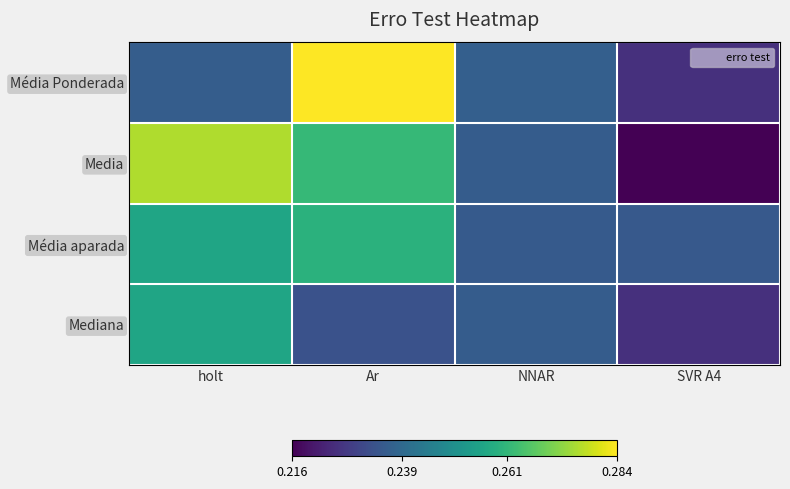

Reading left to right, list all the values displayed in this chart.

Média Ponderada: holt=0.2	Ar=0.3	NNAR=0.2	SVR A4=0.2
Media: holt=0.3	Ar=0.3	NNAR=0.2	SVR A4=0.2
Média aparada: holt=0.3	Ar=0.3	NNAR=0.2	SVR A4=0.2
Mediana: holt=0.3	Ar=0.2	NNAR=0.2	SVR A4=0.2